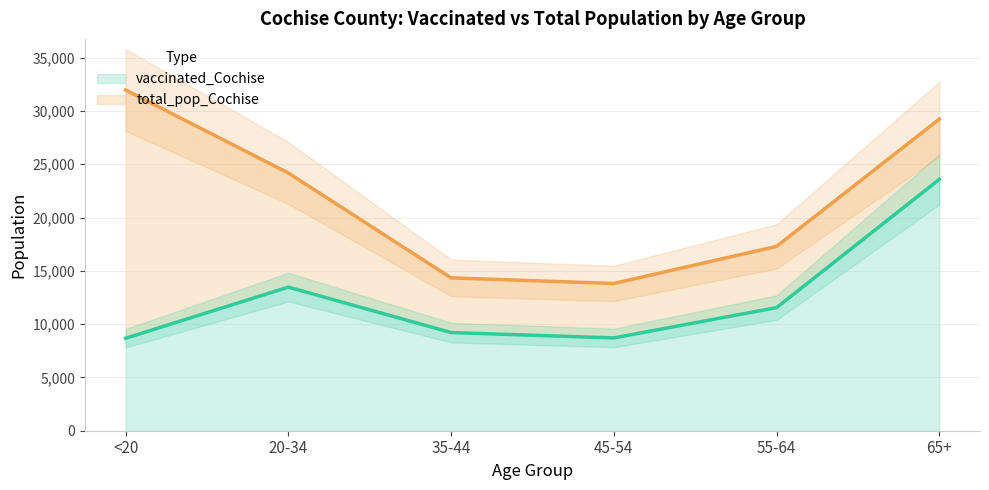

Reading left to right, transcribe all the data shown in this chart.

vaccinated_Cochise: 8674	13471	9208	8705	11551	23580
total_pop_Cochise: 31961	24177	14339	13812	17291	29228